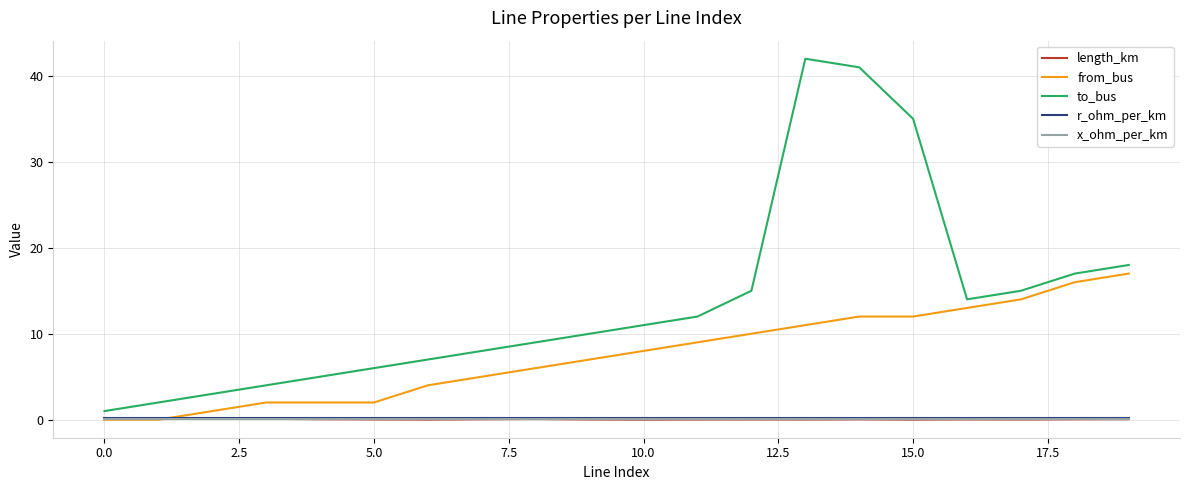

What is the greatest value displayed?

42.0